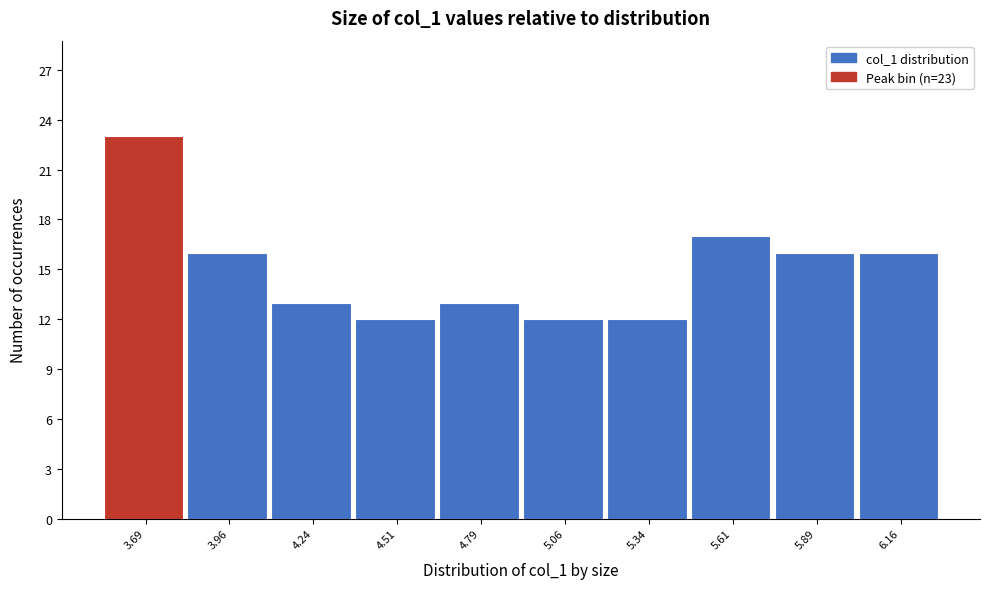

Over which range of the x-axis is the bar tallest?

3.55 to 3.80